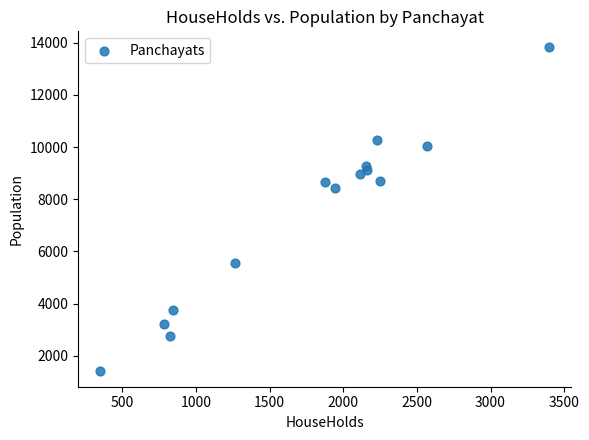

What is the range of Y values (max minus min)?

12382